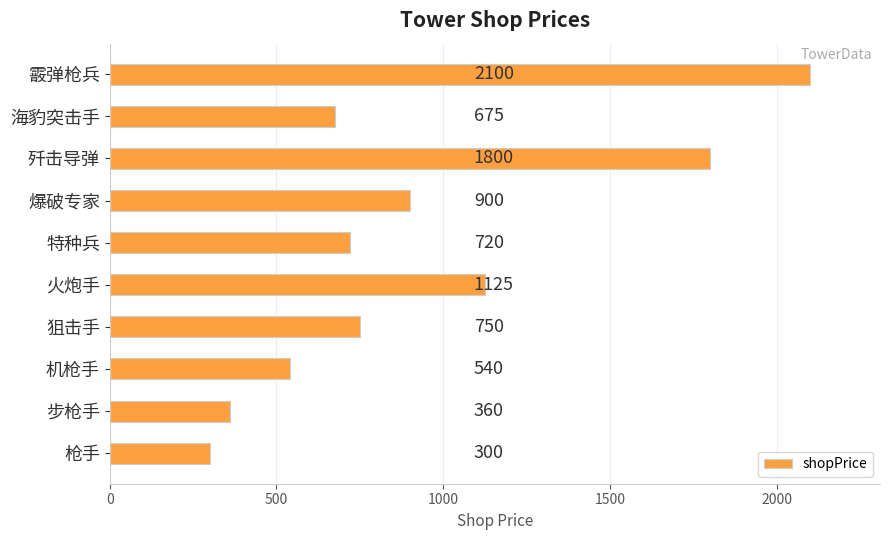

Reading bottom to top, list all the values displayed in this chart.

枪手=300	步枪手=360	机枪手=540	狙击手=750	火炮手=1125	特种兵=720	爆破专家=900	歼击导弹=1800	海豹突击手=675	霰弹枪兵=2100